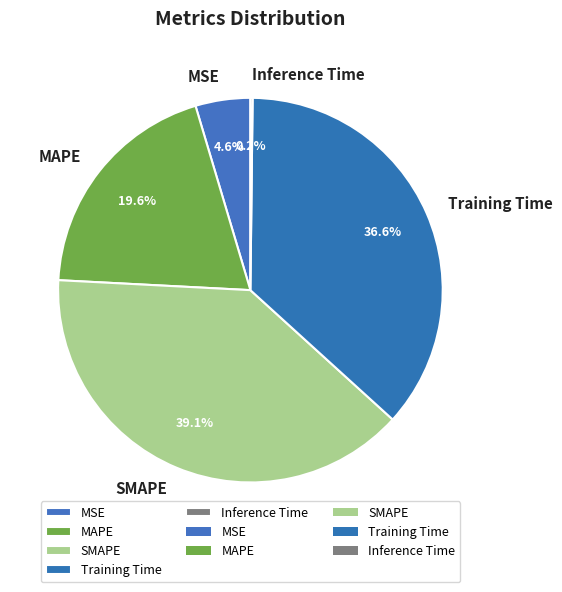

The SMAPE slice represents 44% of the pie. True or false?

False